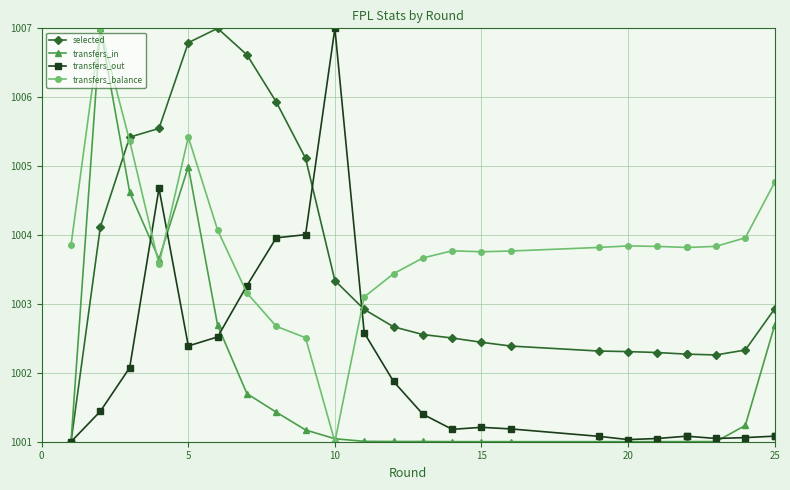

Is this an area chart (filled region under the line)?

No